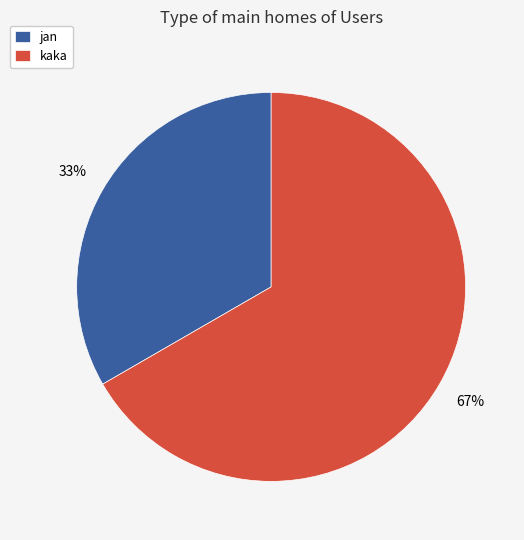

True or false: jan accounts for 33% of the total.

True